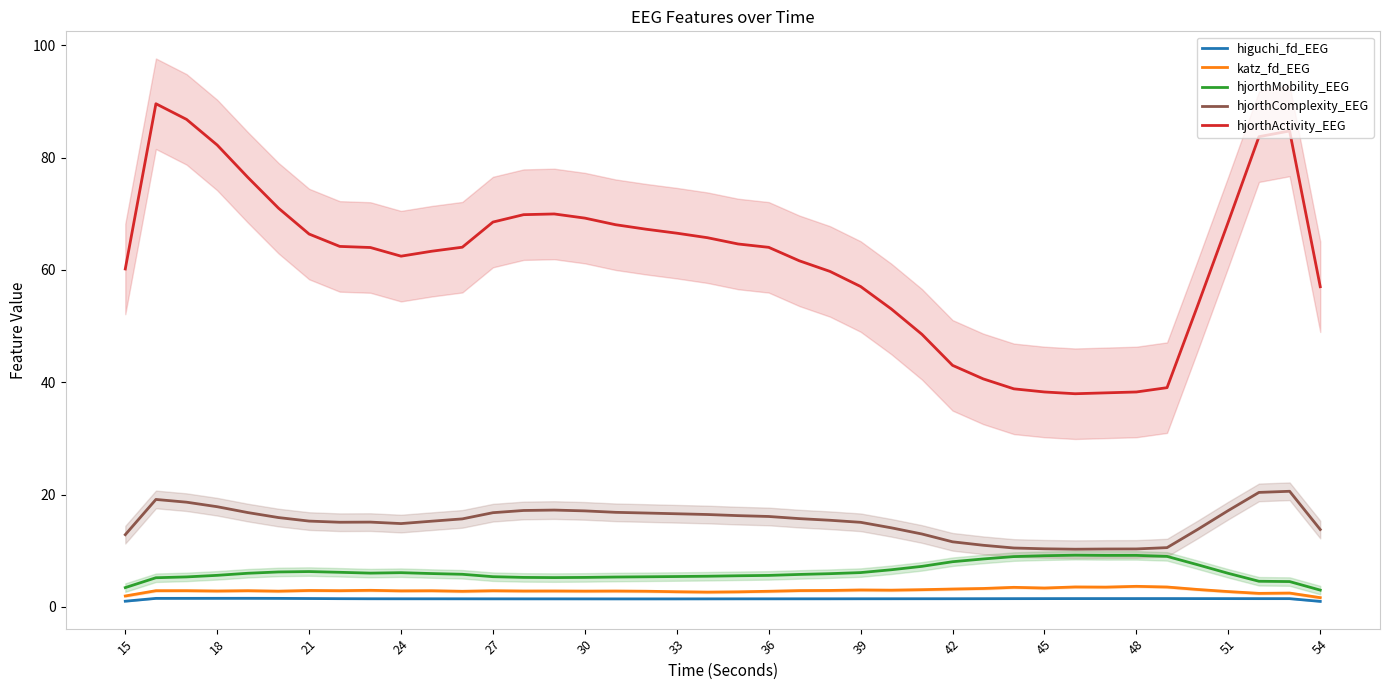

How many values in the hjorthComplexity_EEG series exceed 15?

26